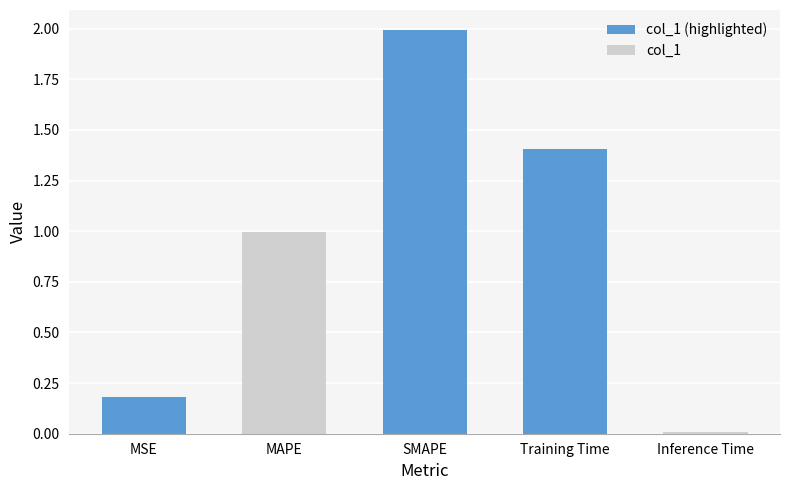

How many bars are there in total?

5